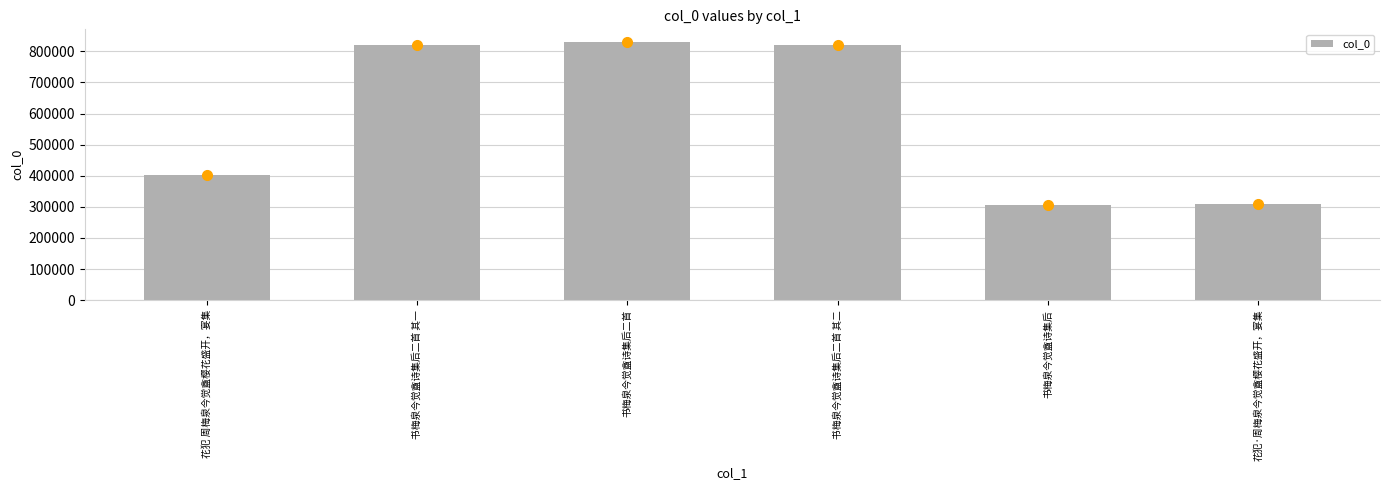

The value at 书梅泉今觉盦诗集后二首 其一 is 819977. True or false?

True